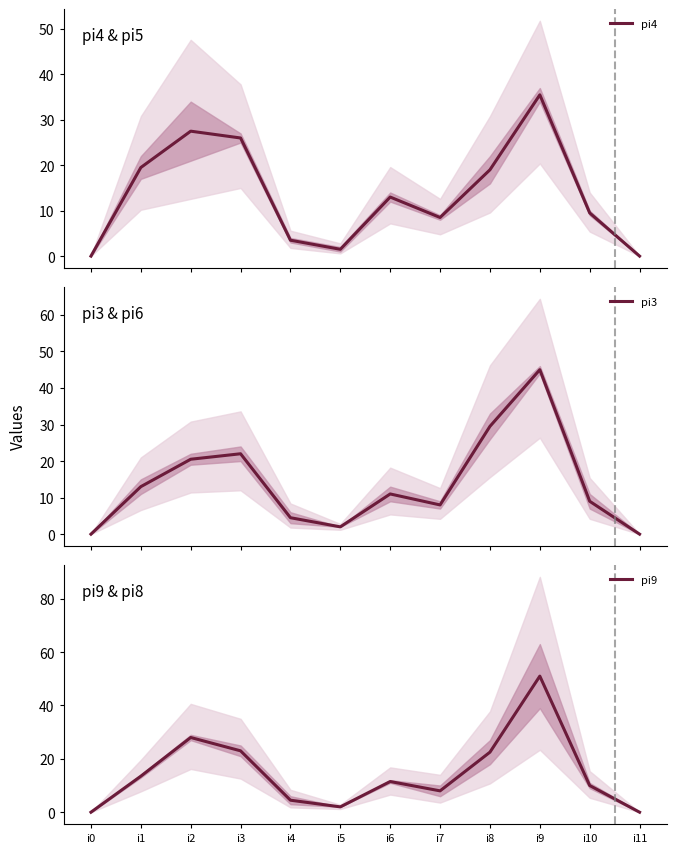

True or false: pi9 and pi3 cross at least once.

True